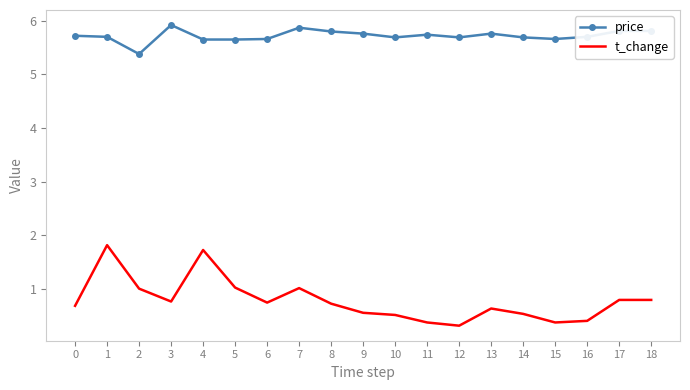

At 9, list the series in order from largest to smallest.

price, t_change